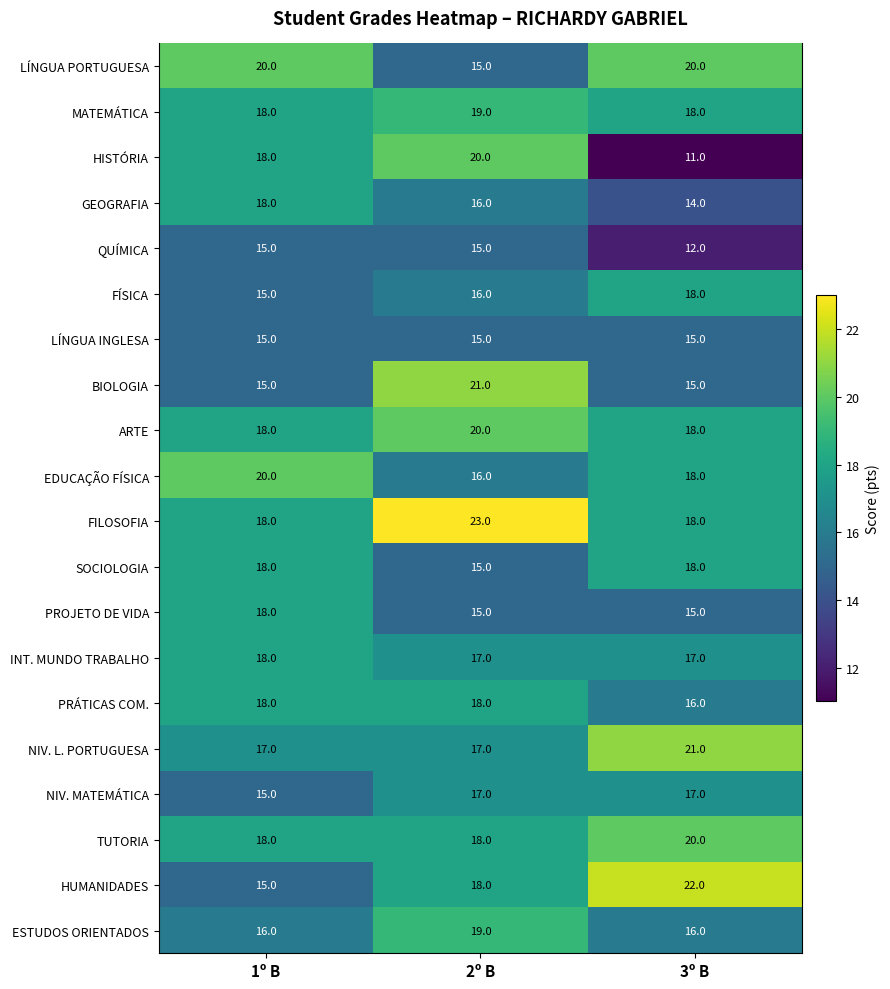

True or false: ESTUDOS ORIENTADOS has a value of 19 at 2º B.

True